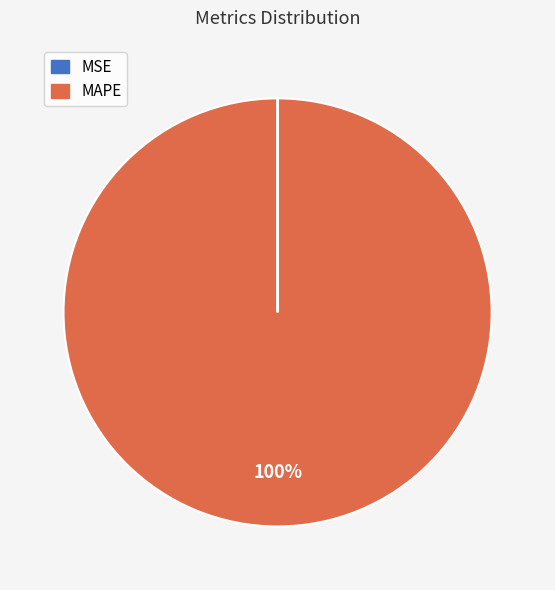

What is the largest slice in the pie chart?

MAPE